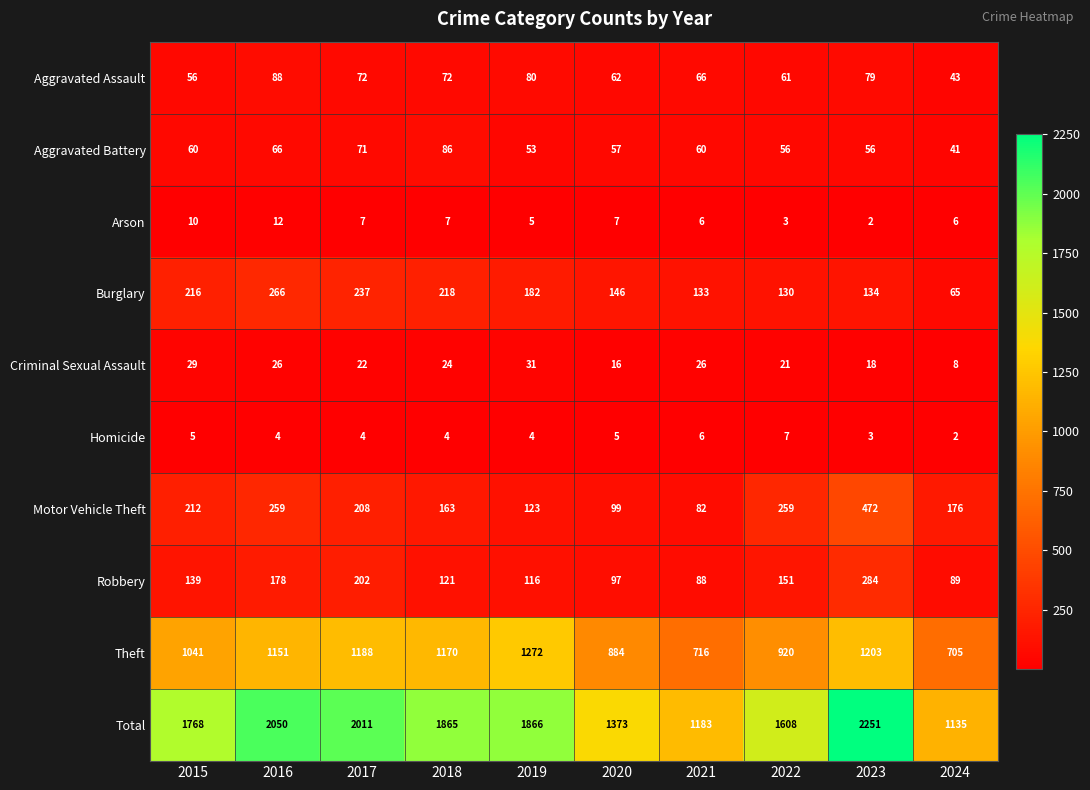

What value does the Aggravated Battery series have at 2016?

66